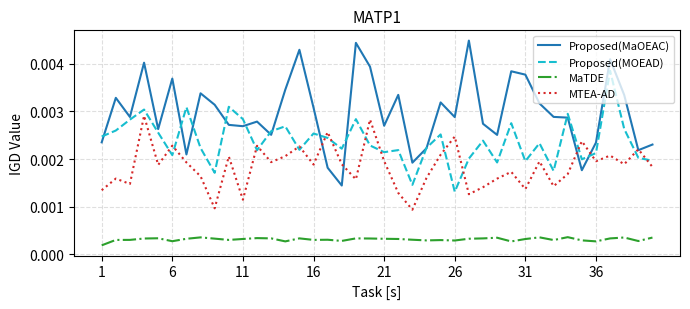

List the series in order of their overall mean, highest first.

Proposed(MaOEAC), Proposed(MOEAD), MTEA-AD, MaTDE